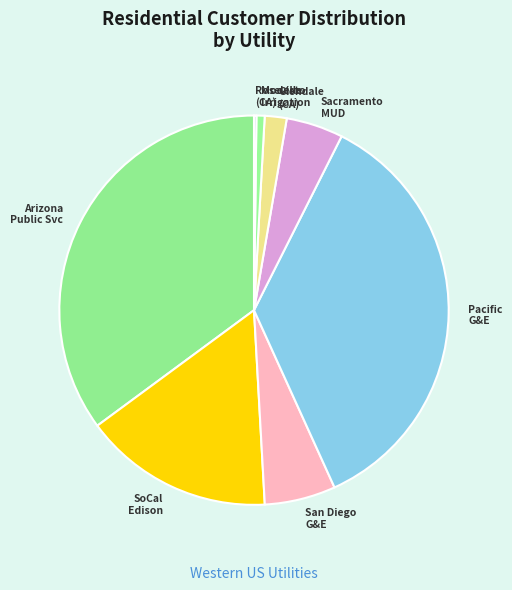

The Arizona Public Svc slice represents 40% of the pie. True or false?

False